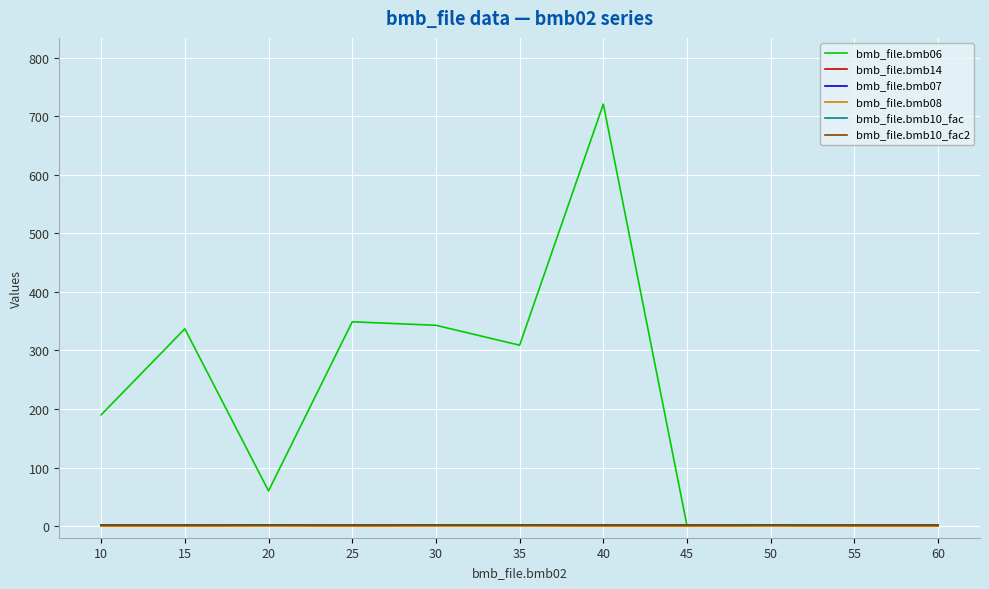

Which series has the largest range (max minus min)?

bmb_file.bmb06